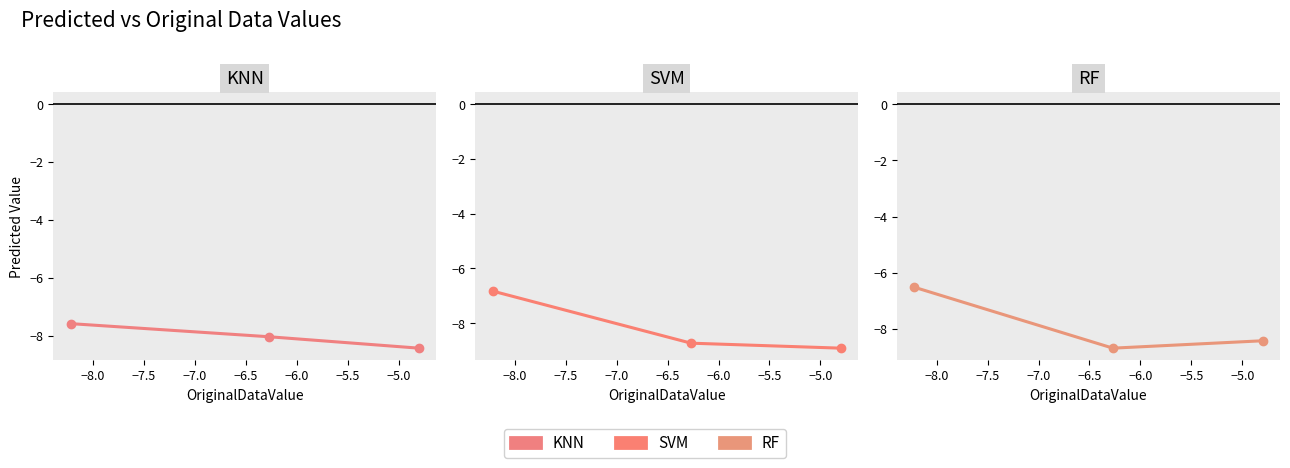

List the series in order of their overall mean, highest first.

RF, KNN, SVM